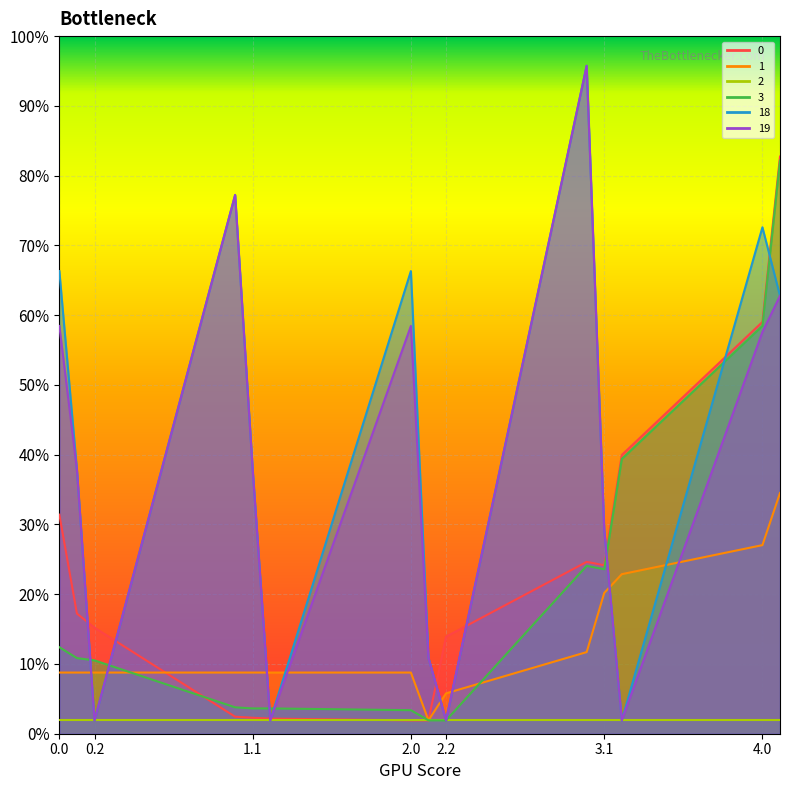

Is it true that 18 equals 86.3 at 0.2?

False